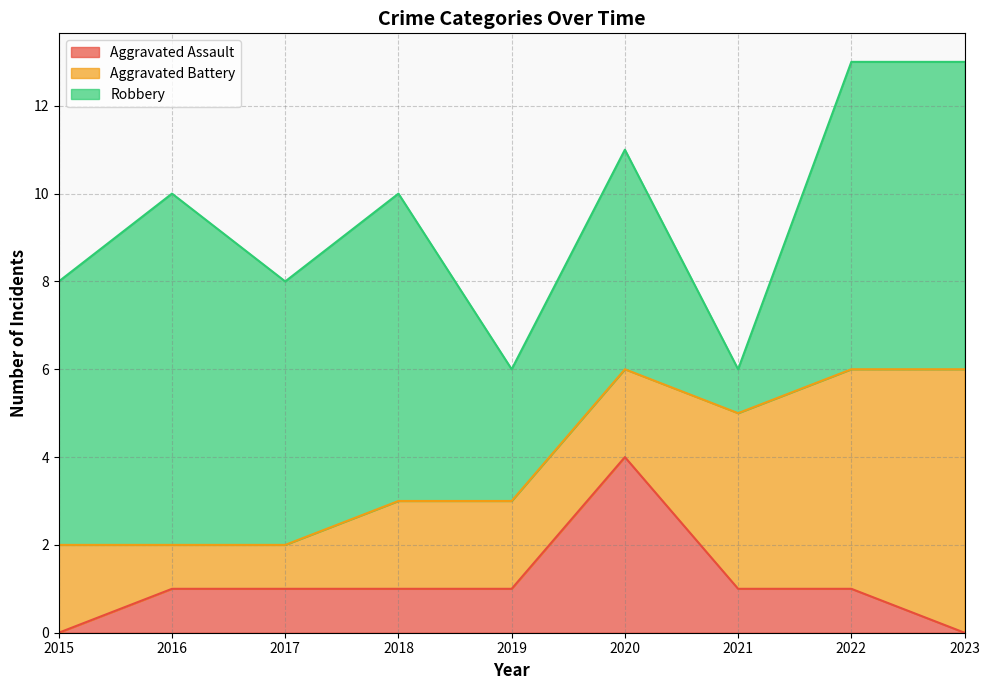

Between 2017 and 2020, which is larger?

2020